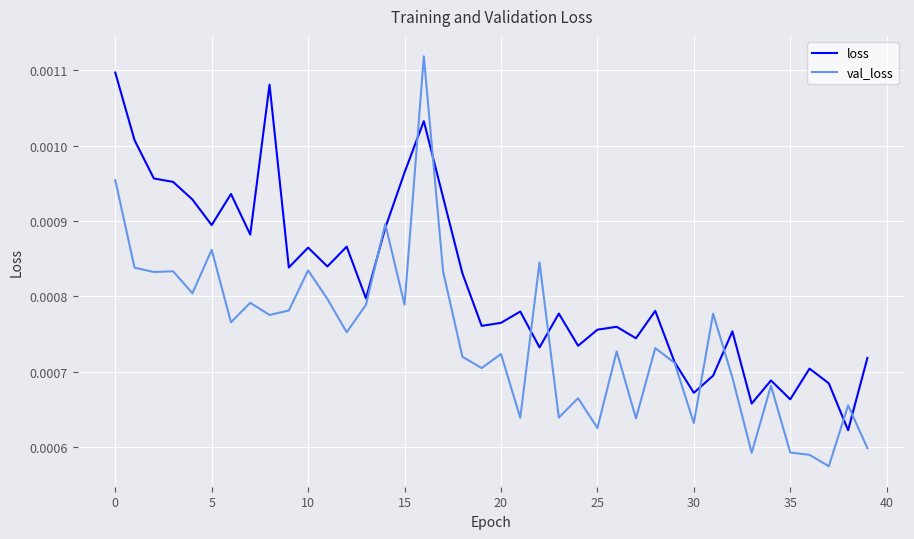

Which series has the widest spread of values?

val_loss